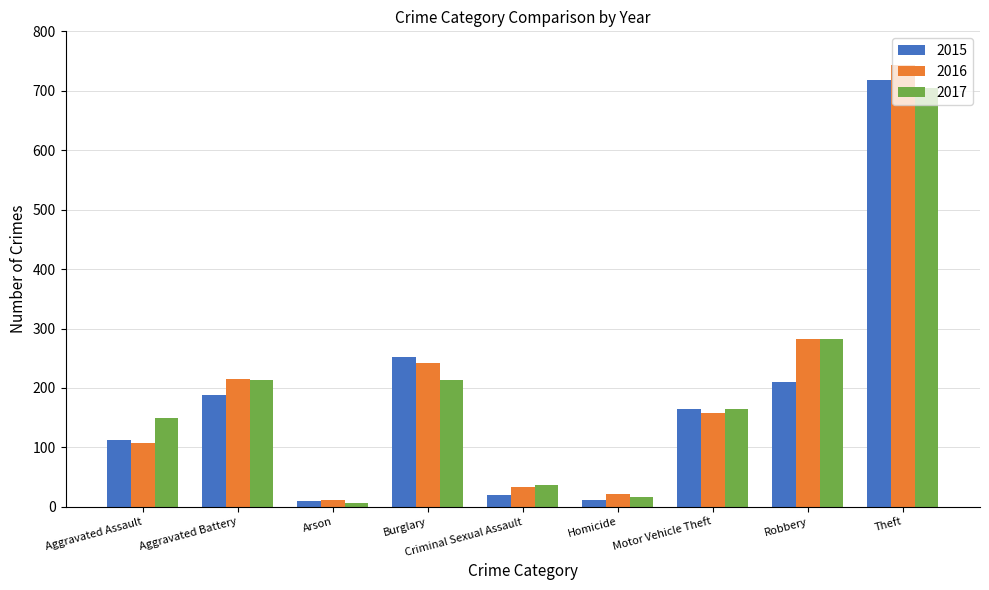

What is the label of the 2nd bar from the right?

Robbery